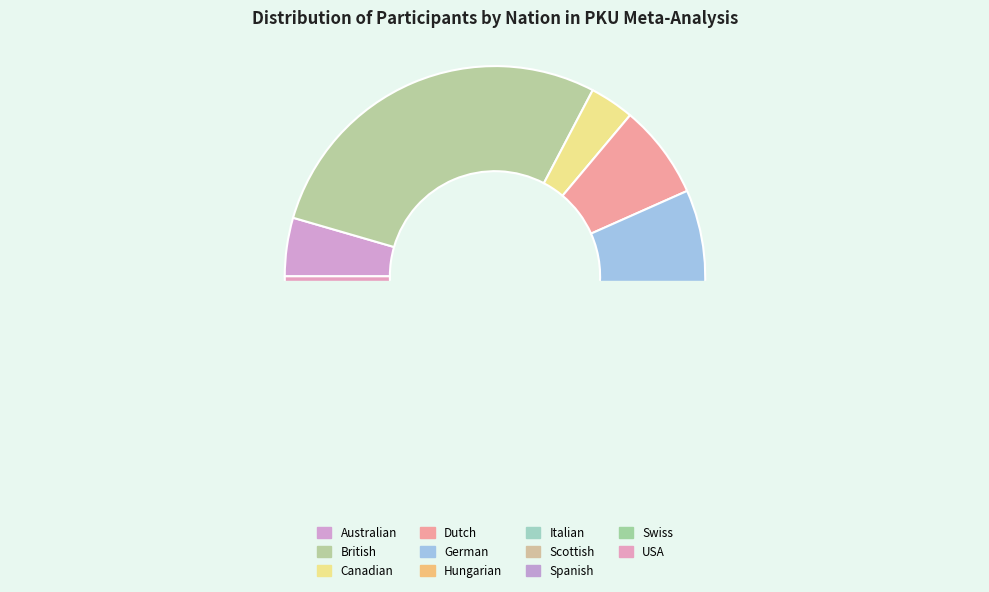

How many segments does this pie chart have?

11